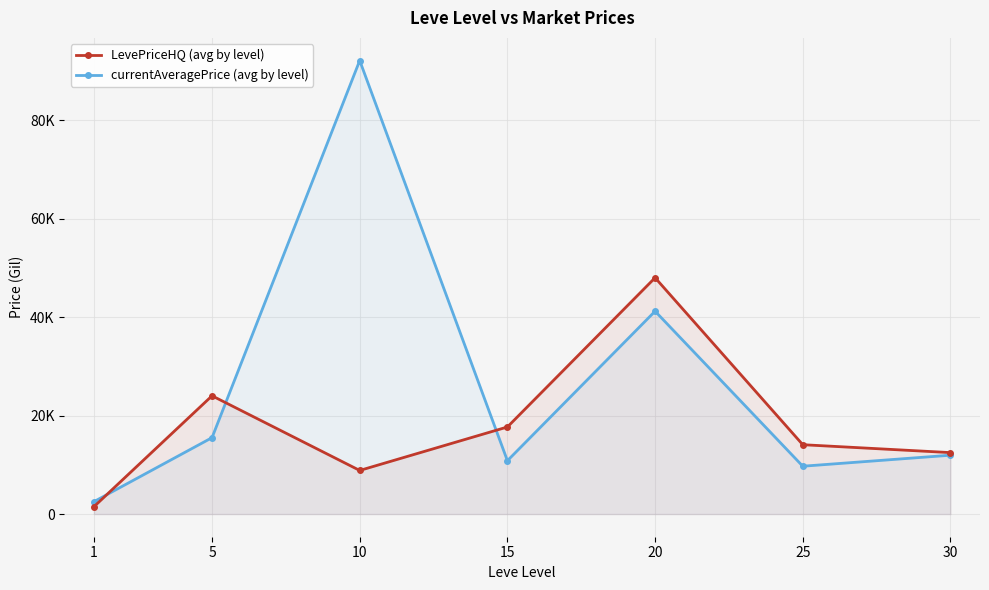

Where does the currentAveragePrice (avg by level) series first go above 11960?

5